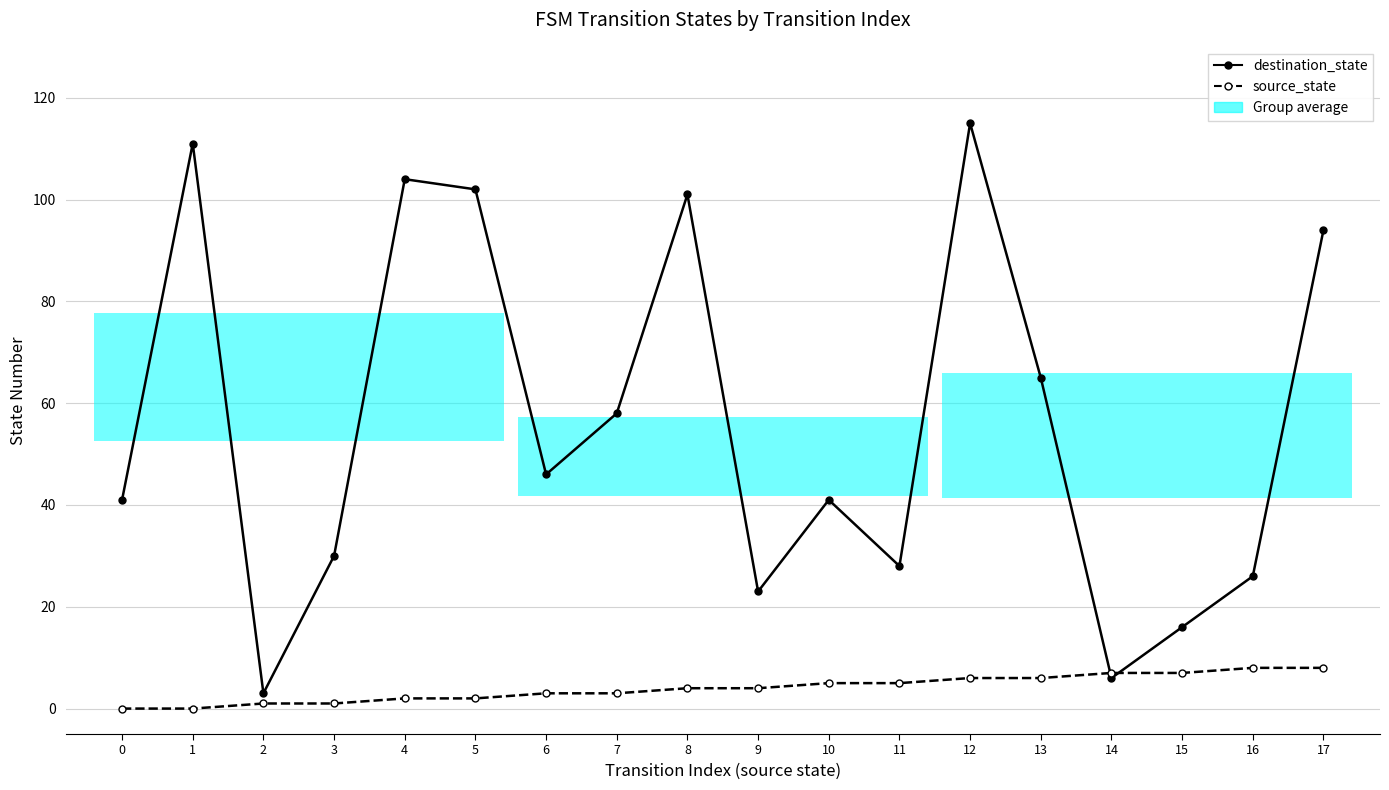

Reading left to right, what are all the values shown in this chart?

destination_state: 0=41	1=111	2=3	3=30	4=104	5=102	6=46	7=58	8=101	9=23	10=41	11=28	12=115	13=65	14=6	15=16	16=26	17=94
source_state: 0=0	1=0	2=1	3=1	4=2	5=2	6=3	7=3	8=4	9=4	10=5	11=5	12=6	13=6	14=7	15=7	16=8	17=8